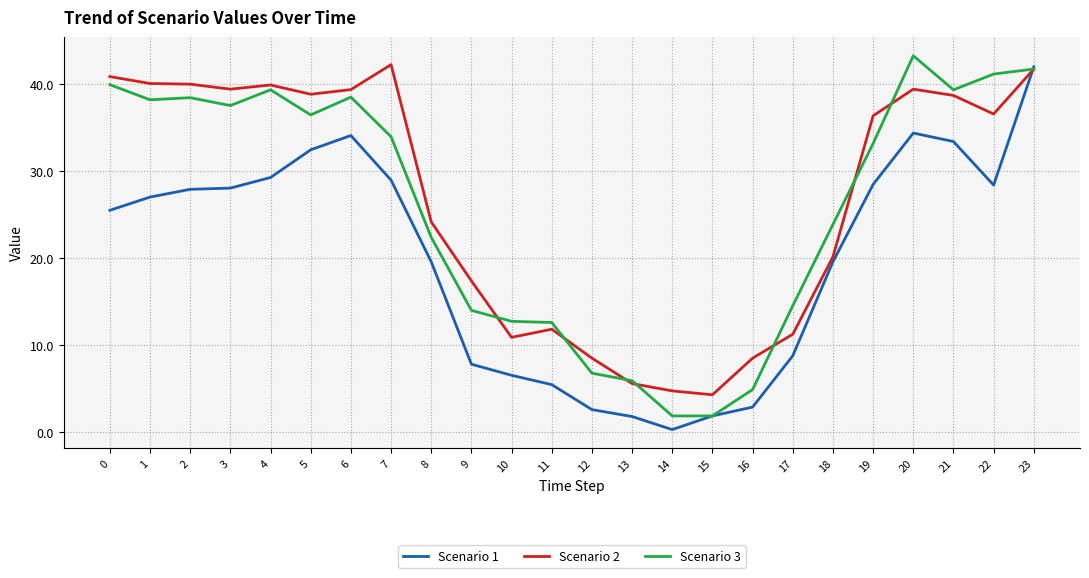

What is the spread (max minus min) of values at 10?

6.2